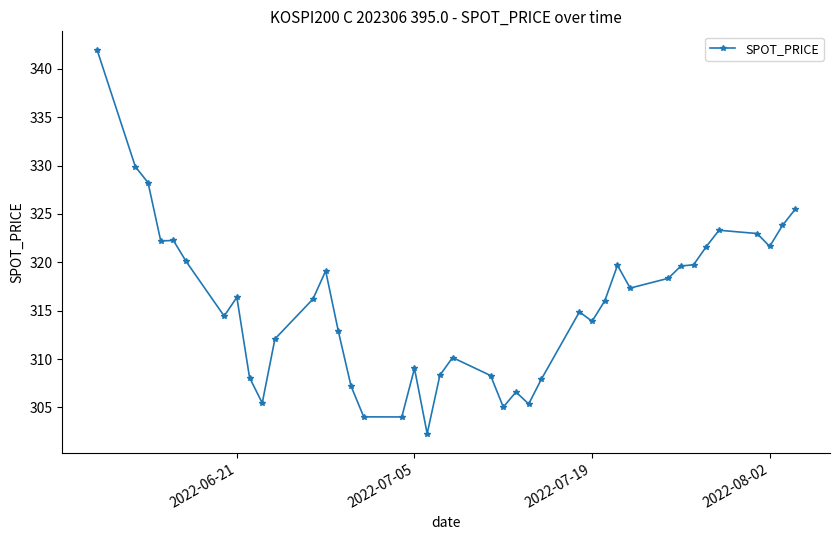

How many data points does each series have?

40